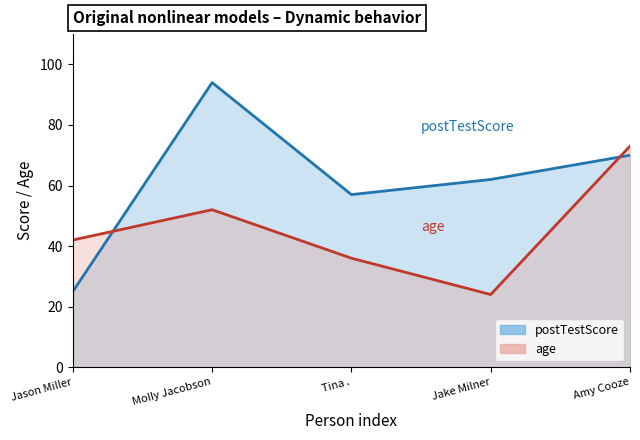

Count the number of data series in this chart.

2